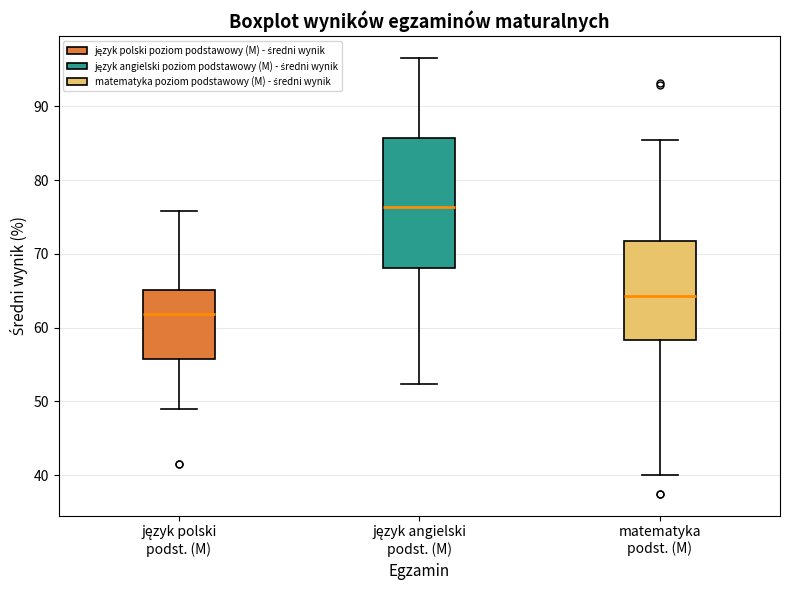

Where does the lower whisker of the box for język polski podst. (M) end on the y-axis? The values are not printed on the chart, so give them approximately, as read against the axis.

49